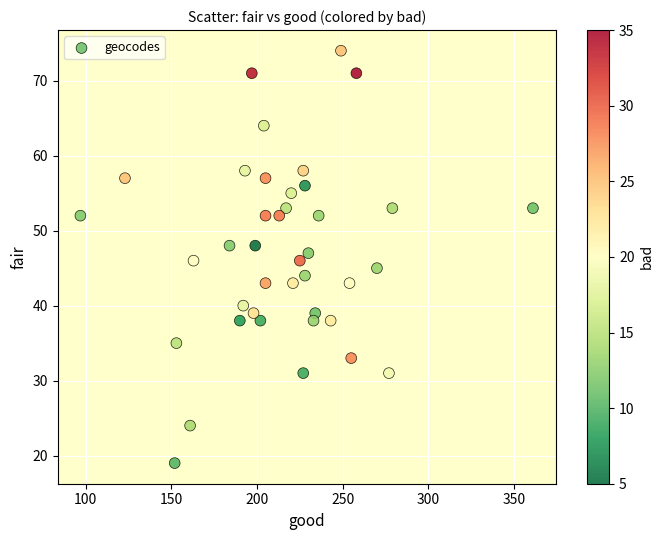

What is the range of Y values (max minus min)?

55